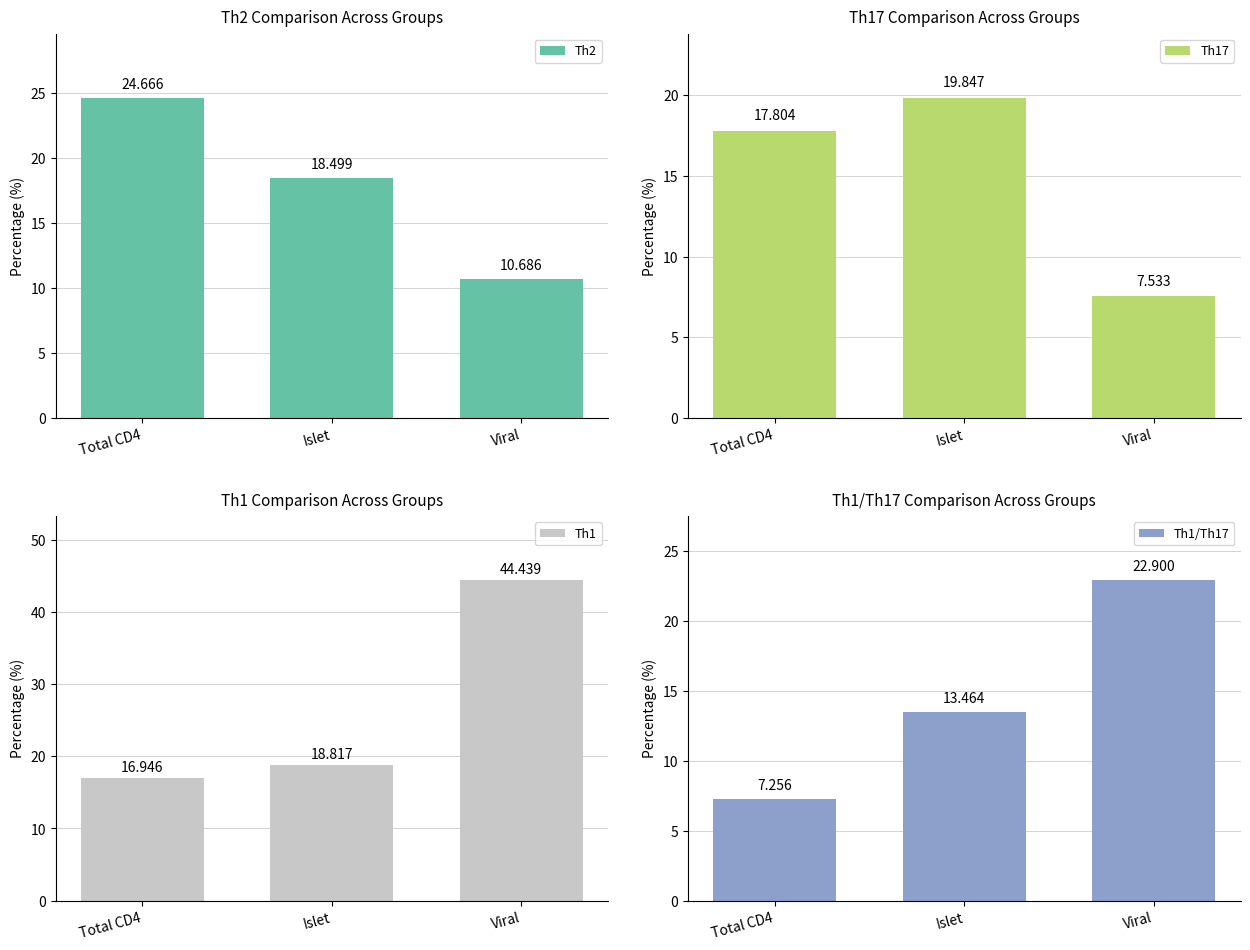

How many bars are there in each group?

4